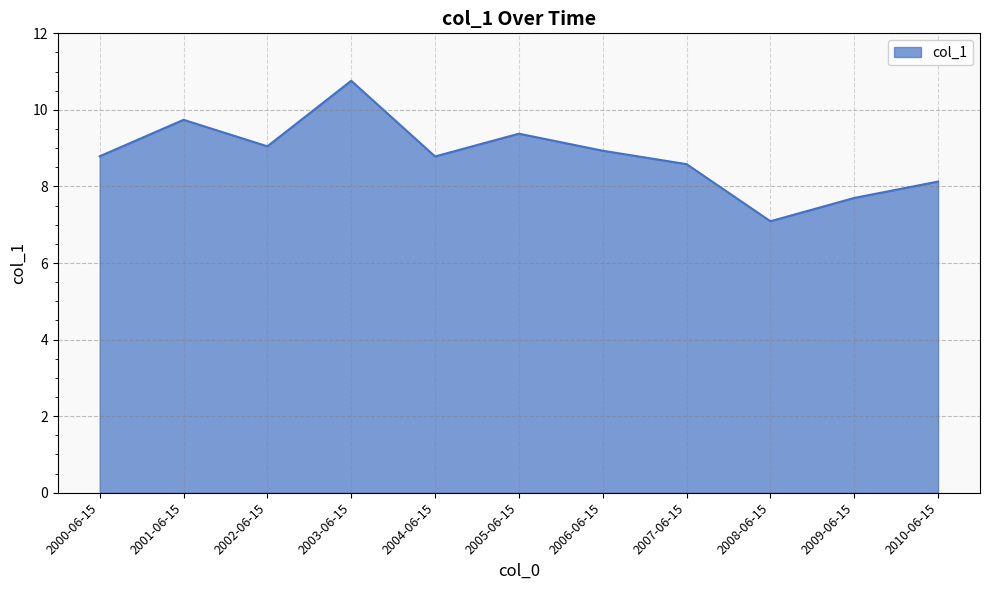

How many interior local peaks (higher than both neighbors) does the data have?

3